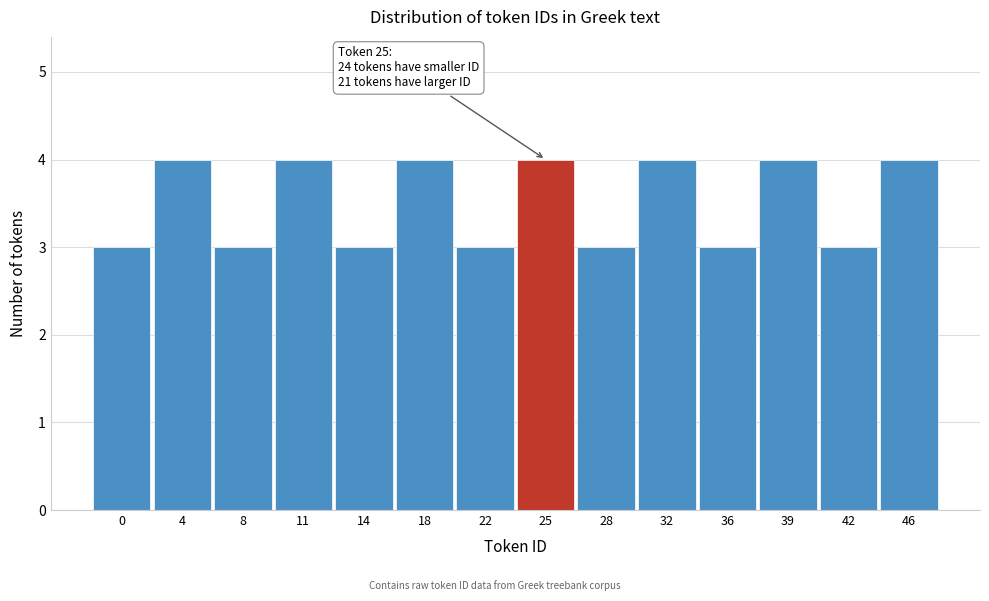

Reading right to left, what are all the values shown in this chart?

4	3	4	3	4	3	4	3	4	3	4	3	4	3